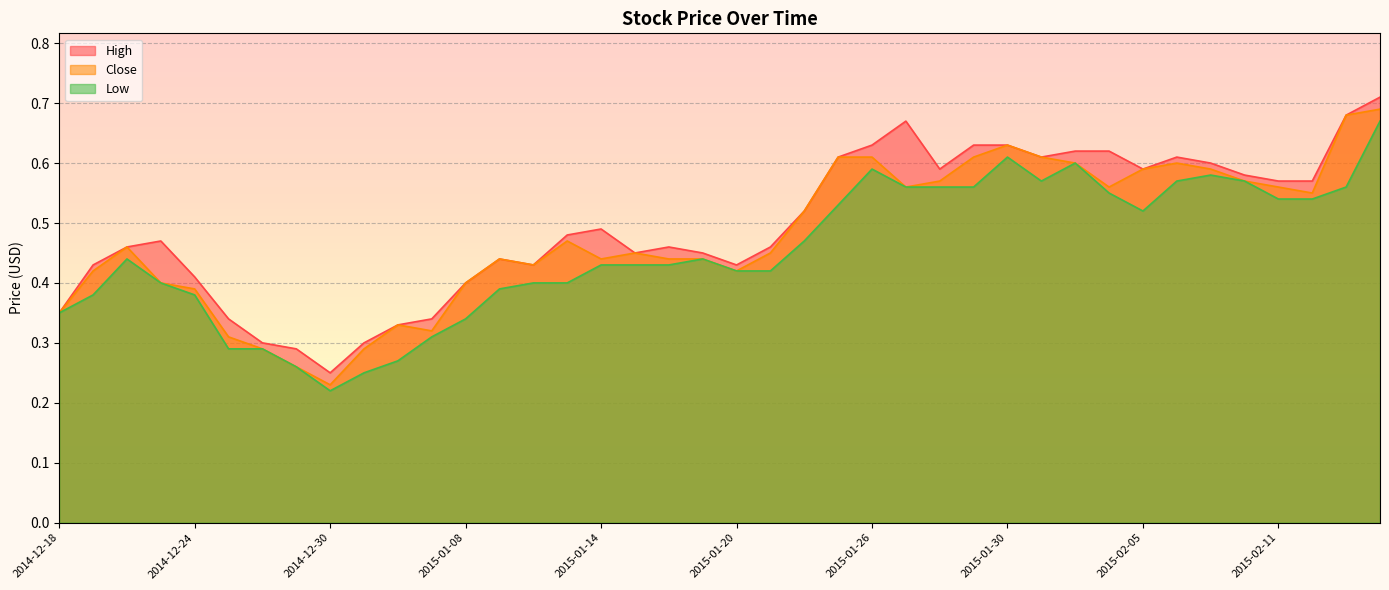

What is the difference between the maximum and second lowest values in the Low series?

0.4